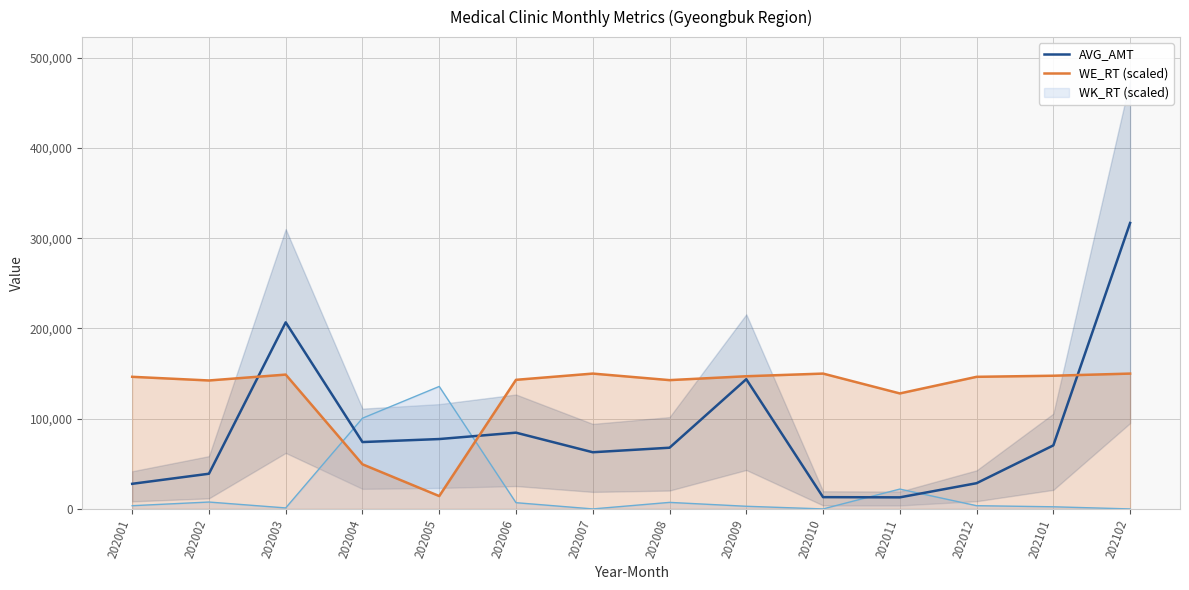

Rank the categories by WE_RT (scaled) value from lowest to highest.

202005, 202004, 202011, 202002, 202008, 202006, 202012, 202001, 202009, 202101, 202003, 202007, 202010, 202102